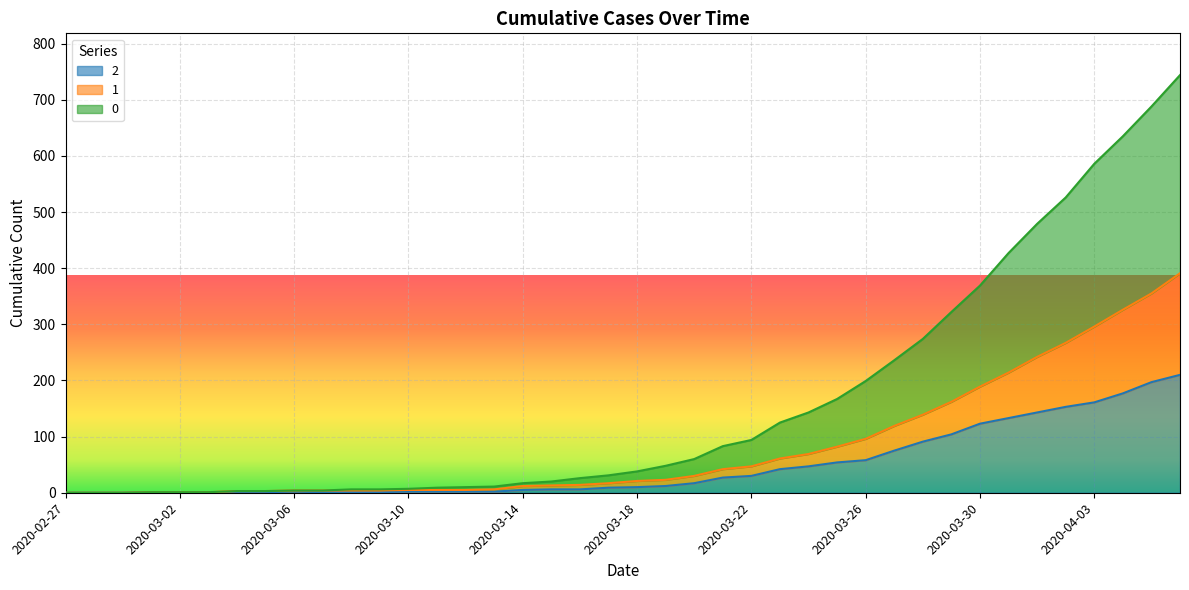

True or false: 0 has more than 2 points higher than both neighbors.

False